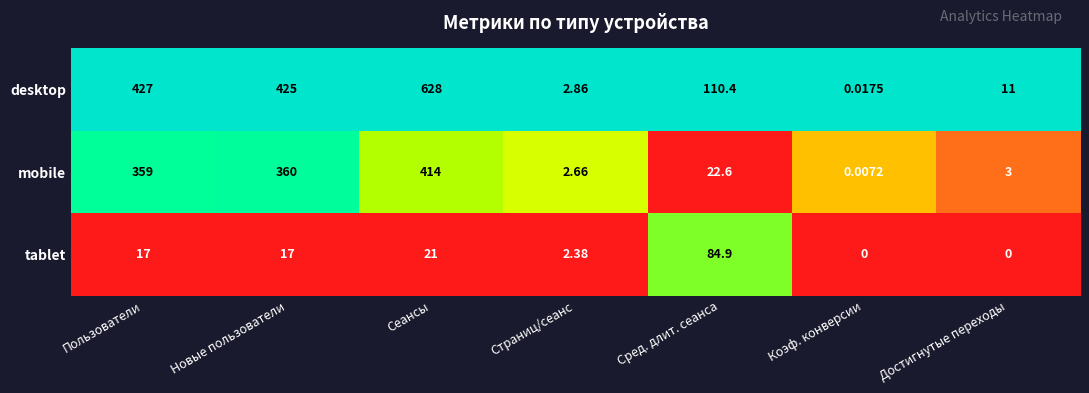

At which category is the sum across all series the highest?

Сеансы